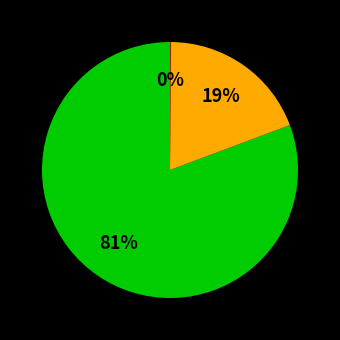

To the nearest percent, what is the average slice percentage?

33%